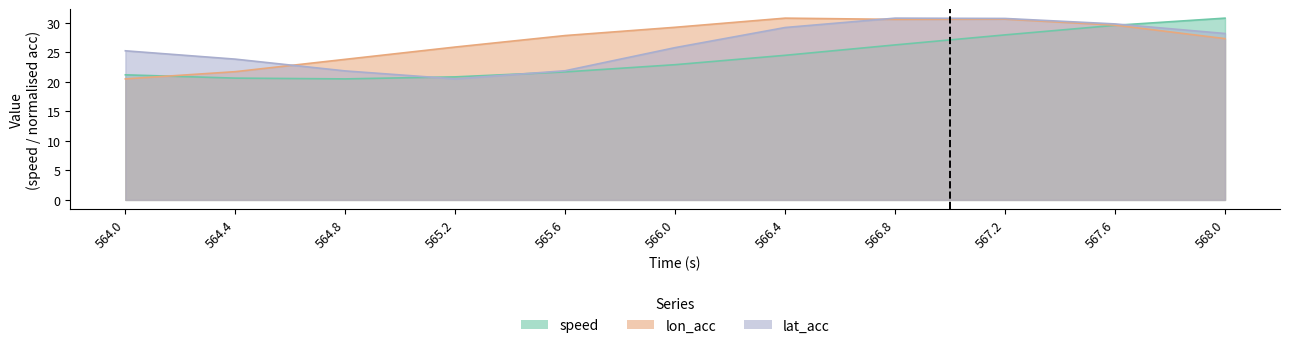

How many times do lat_acc and speed cross each other?

3